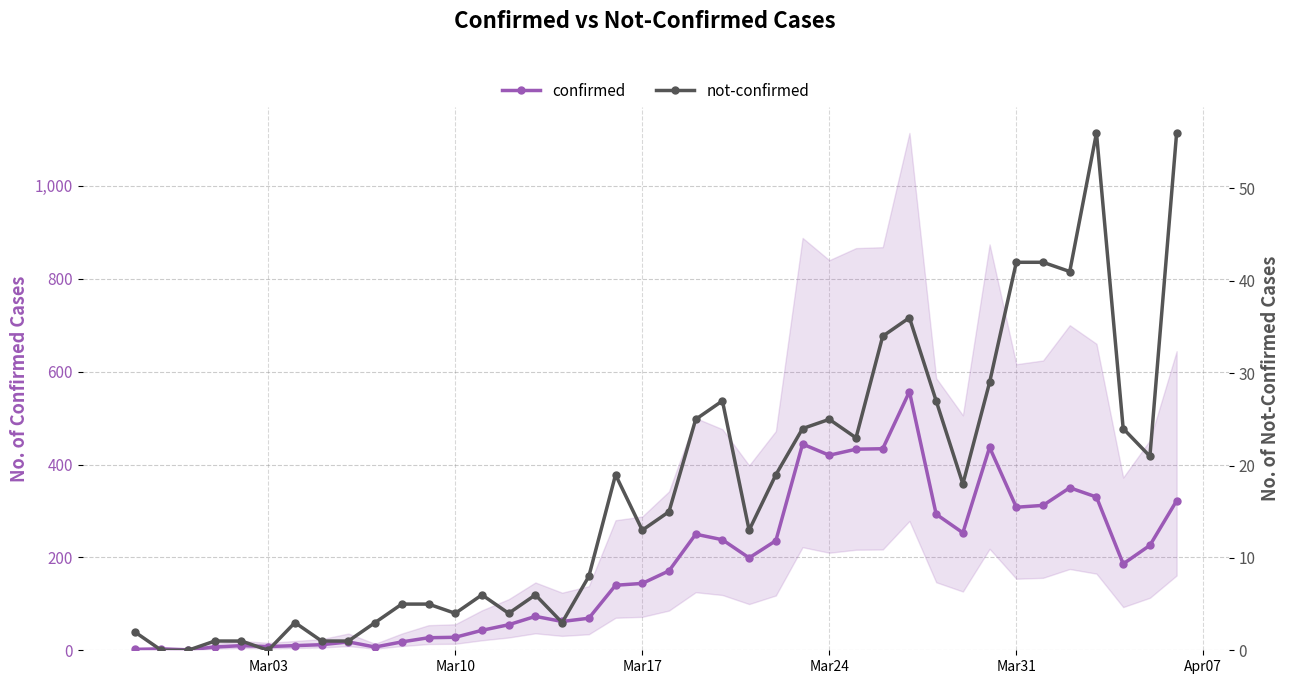

How many series are shown in this chart?

2